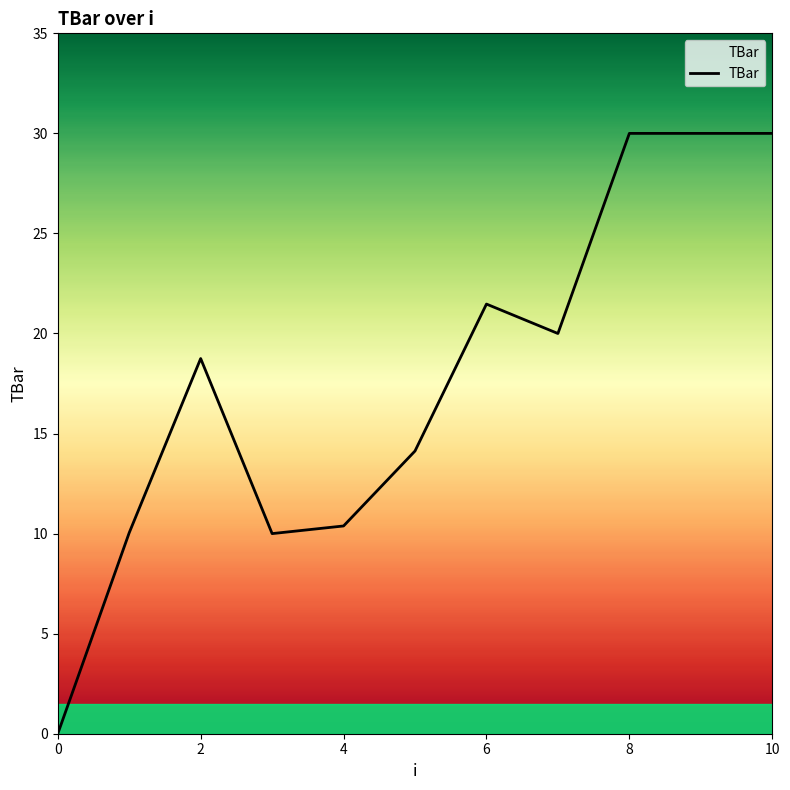

What is the maximum value shown in the chart?

30.0